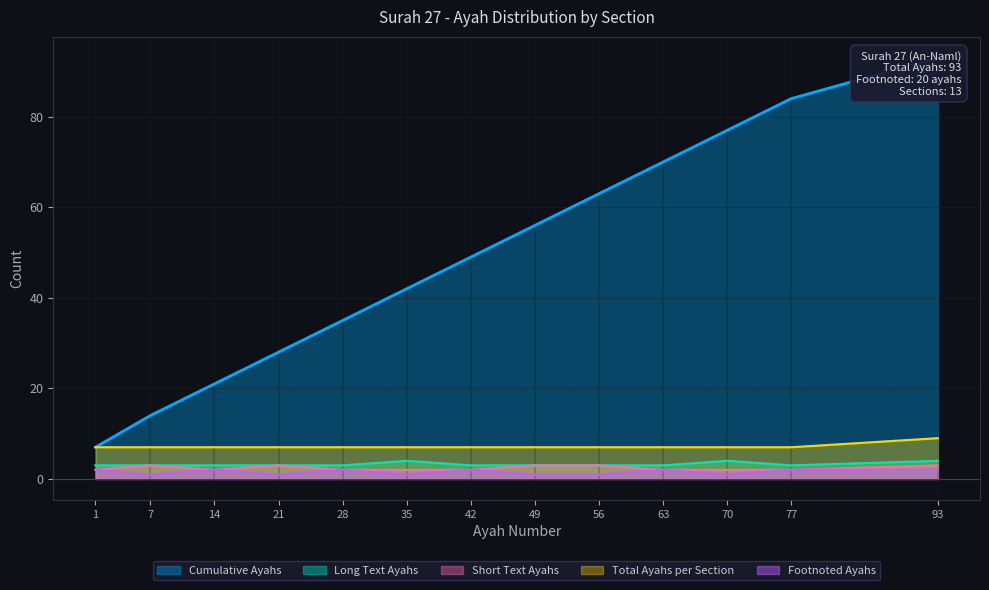

The value of Long Text Ayahs at 63 is 3. True or false?

True